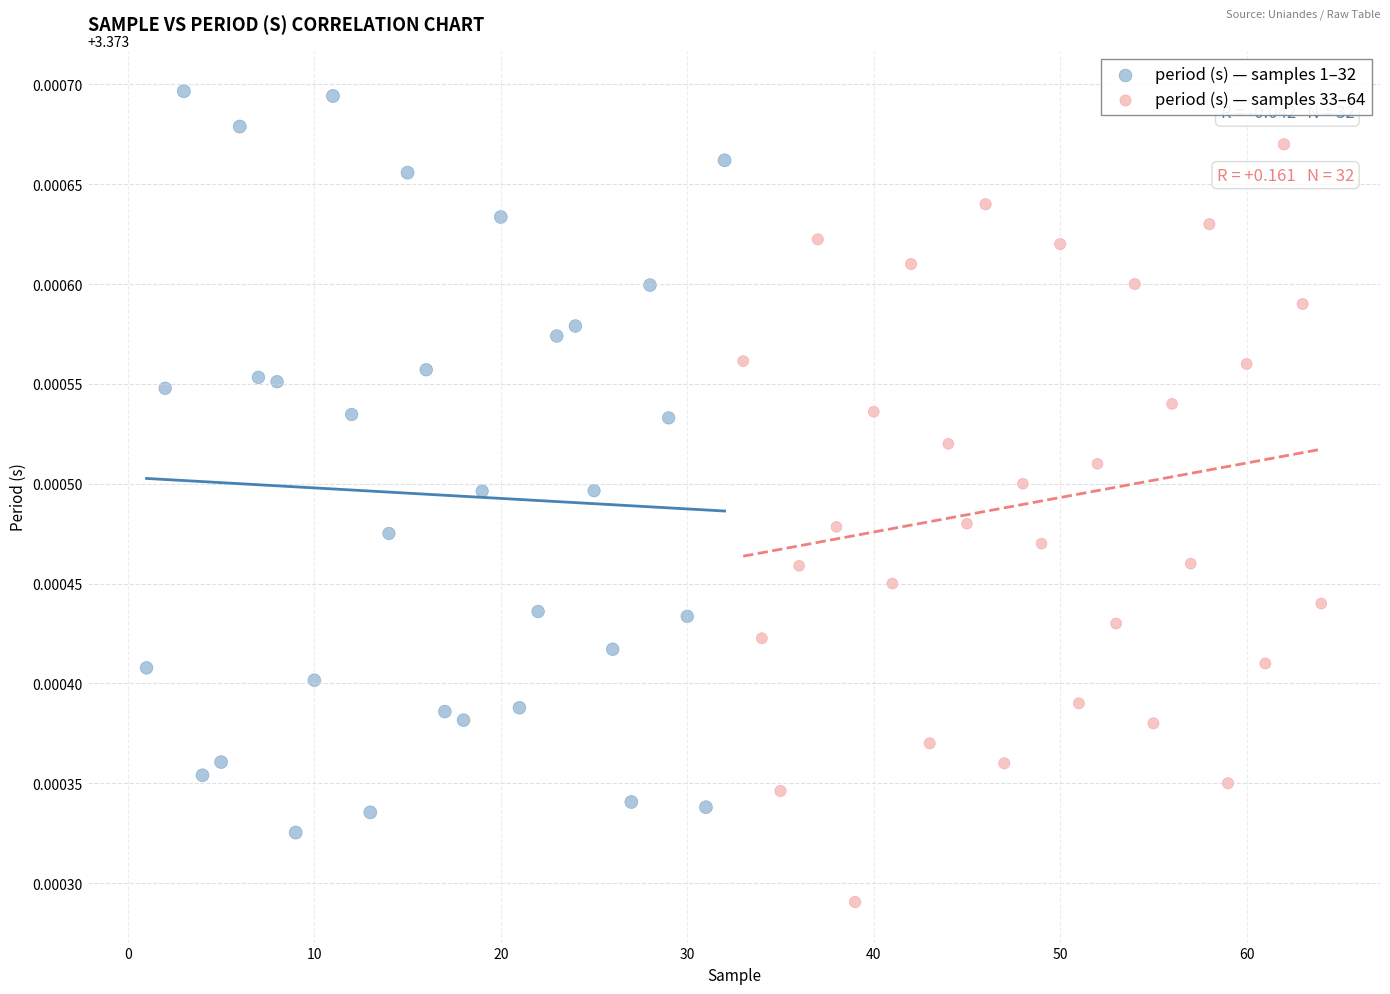

Which series contains the lowest Y value?

period (s) — samples 33–64